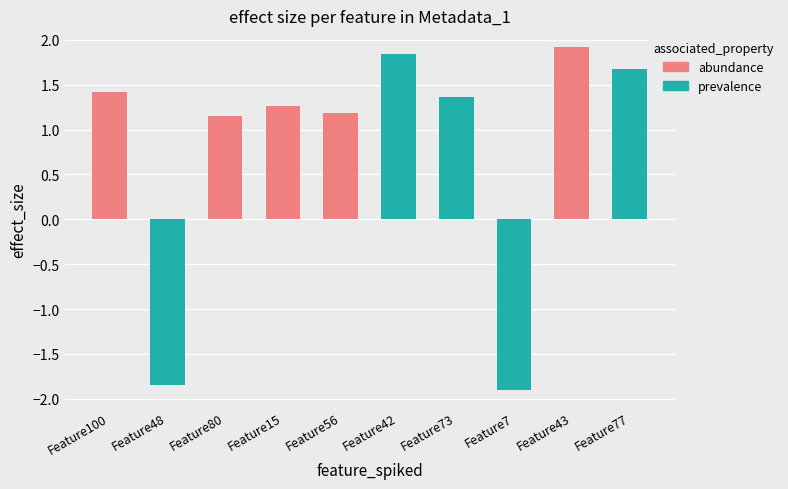

Which series changed the most between Feature80 and Feature56?

abundance